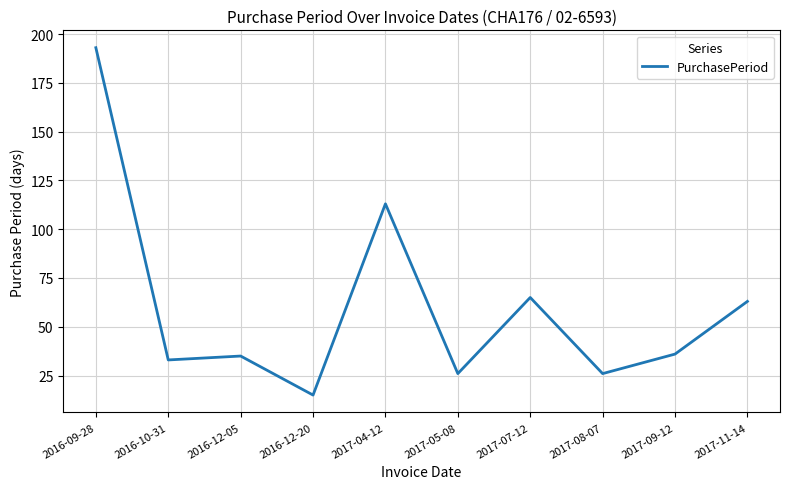

How many lines are shown in the chart?

1